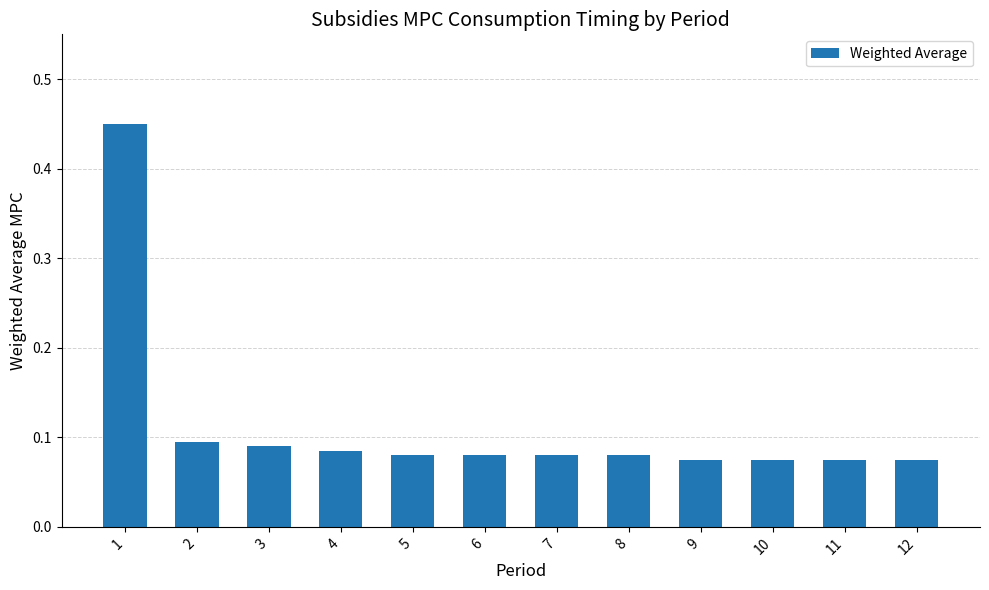

How many bars are there in total?

12